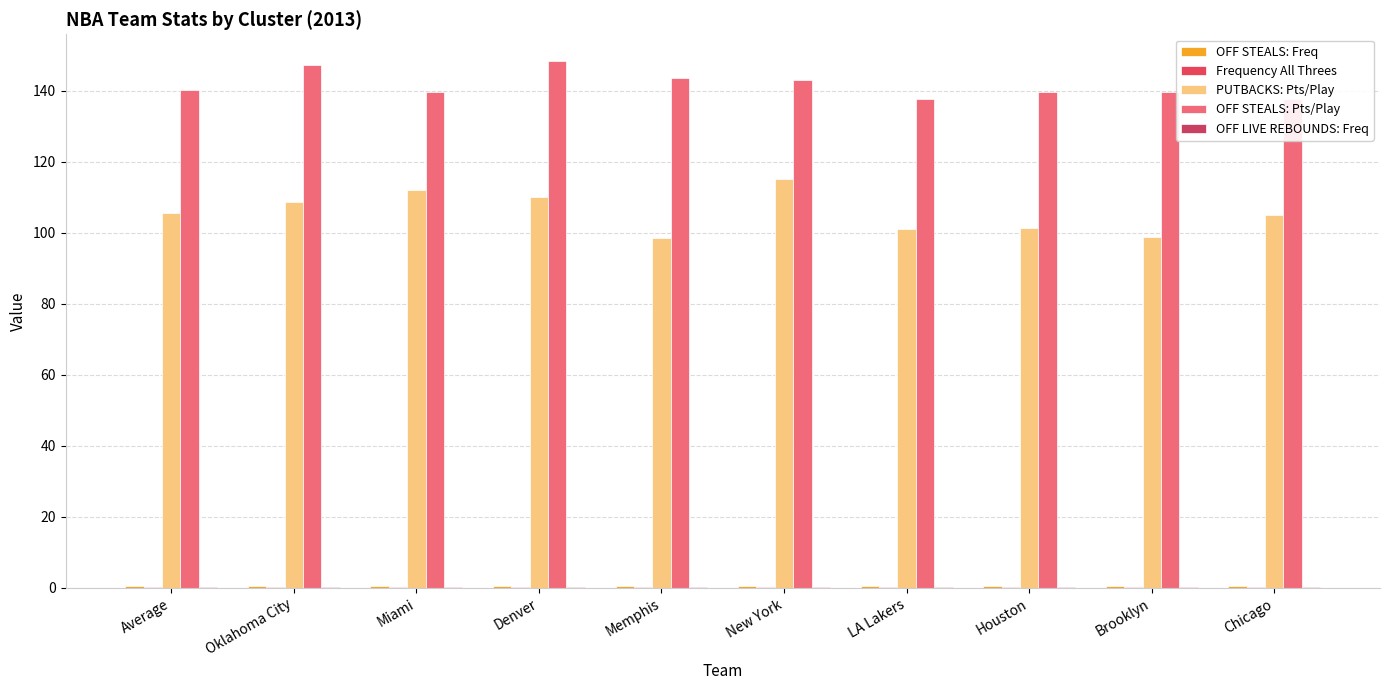

At which category is the sum across all series the highest?

Denver